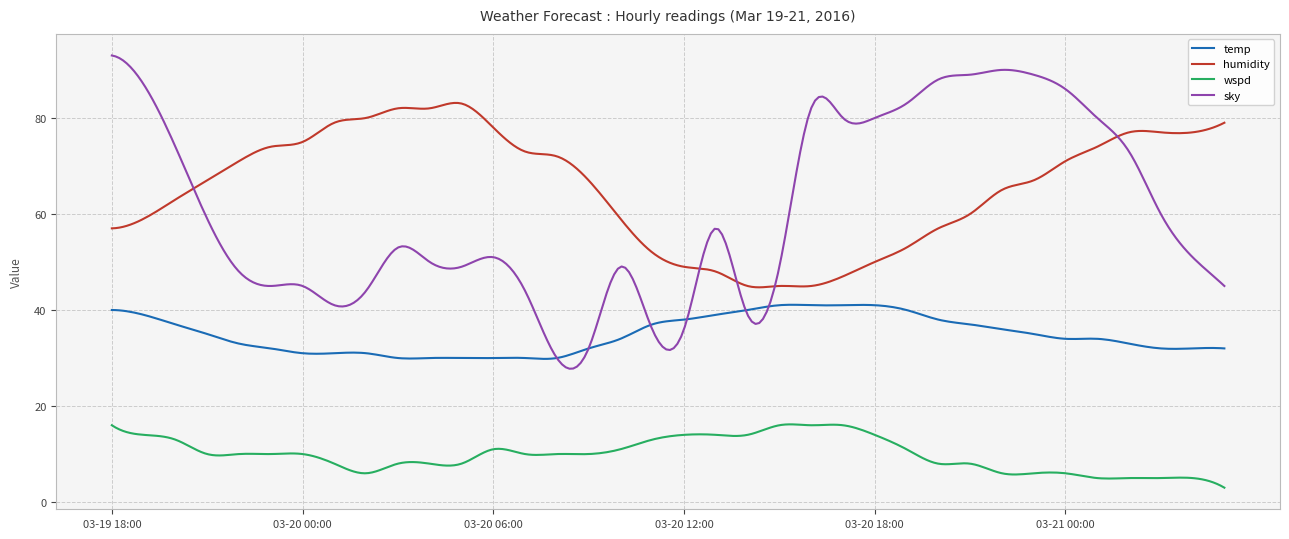

Rank the series by their maximum value, from lowest to highest.

wspd, temp, humidity, sky